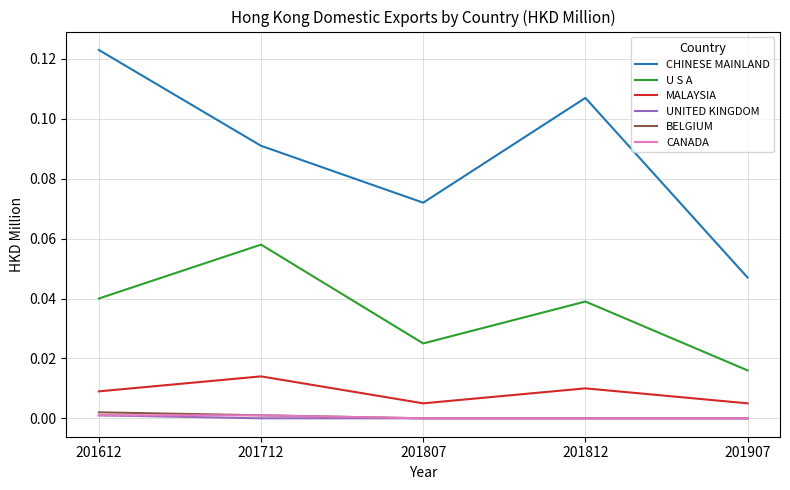

How many lines are shown in the chart?

6